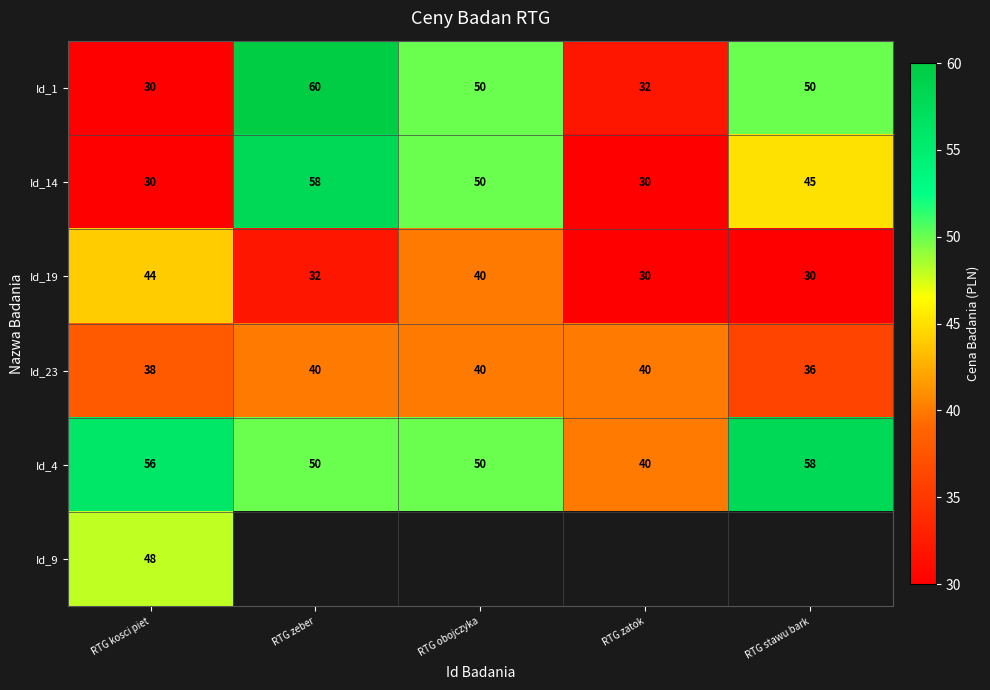

Where is Id_14 nearest to the value 44?

RTG stawu bark